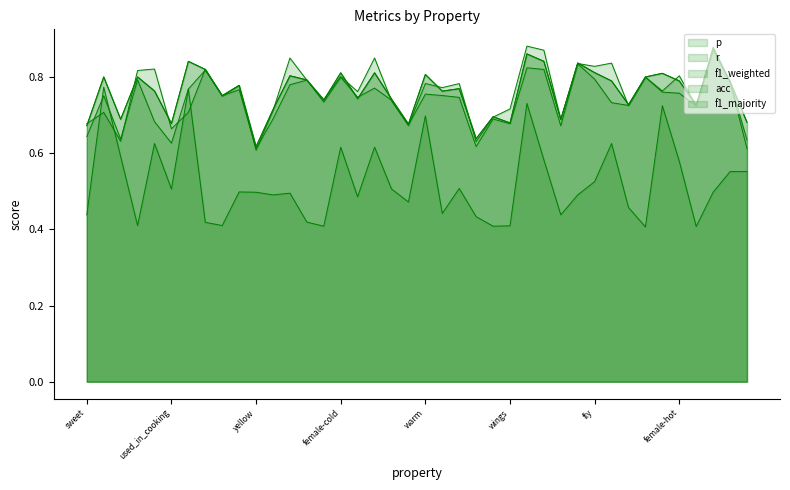

Reading left to right, list all the values displayed in this chart.

p: 0.7	0.7	0.6	0.8	0.8	0.7	0.7	0.8	0.8	0.8	0.6	0.7	0.8	0.8	0.7	0.8	0.8	0.8	0.7	0.7	0.8	0.8	0.8	0.6	0.7	0.7	0.9	0.9	0.7	0.8	0.8	0.8	0.7	0.8	0.8	0.8	0.7	0.9	0.8	0.6
r: 0.7	0.8	0.7	0.8	0.8	0.7	0.8	0.8	0.8	0.8	0.6	0.7	0.8	0.8	0.7	0.8	0.7	0.8	0.7	0.7	0.8	0.8	0.8	0.6	0.7	0.7	0.9	0.8	0.7	0.8	0.8	0.8	0.7	0.8	0.8	0.8	0.7	0.9	0.8	0.7
f1_weighted: 0.6	0.8	0.6	0.8	0.7	0.6	0.8	0.8	0.8	0.8	0.6	0.7	0.8	0.8	0.7	0.8	0.7	0.8	0.7	0.7	0.8	0.8	0.7	0.6	0.7	0.7	0.8	0.8	0.7	0.8	0.8	0.7	0.7	0.8	0.8	0.8	0.7	0.9	0.8	0.6
acc: 0.7	0.8	0.7	0.8	0.8	0.7	0.8	0.8	0.8	0.8	0.6	0.7	0.8	0.8	0.7	0.8	0.7	0.8	0.7	0.7	0.8	0.8	0.8	0.6	0.7	0.7	0.9	0.8	0.7	0.8	0.8	0.8	0.7	0.8	0.8	0.8	0.7	0.9	0.8	0.7
f1_majority: 0.4	0.8	0.6	0.4	0.6	0.5	0.8	0.4	0.4	0.5	0.5	0.5	0.5	0.4	0.4	0.6	0.5	0.6	0.5	0.5	0.7	0.4	0.5	0.4	0.4	0.4	0.7	0.6	0.4	0.5	0.5	0.6	0.5	0.4	0.7	0.6	0.4	0.5	0.6	0.6